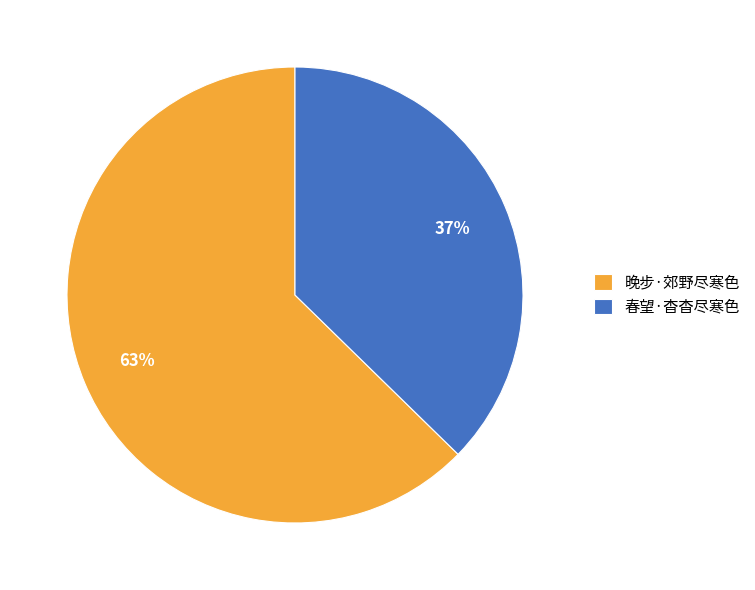

To the nearest percent, what is the combined percentage of 晚步·郊野尽寒色 and 春望·杳杳尽寒色?

100%